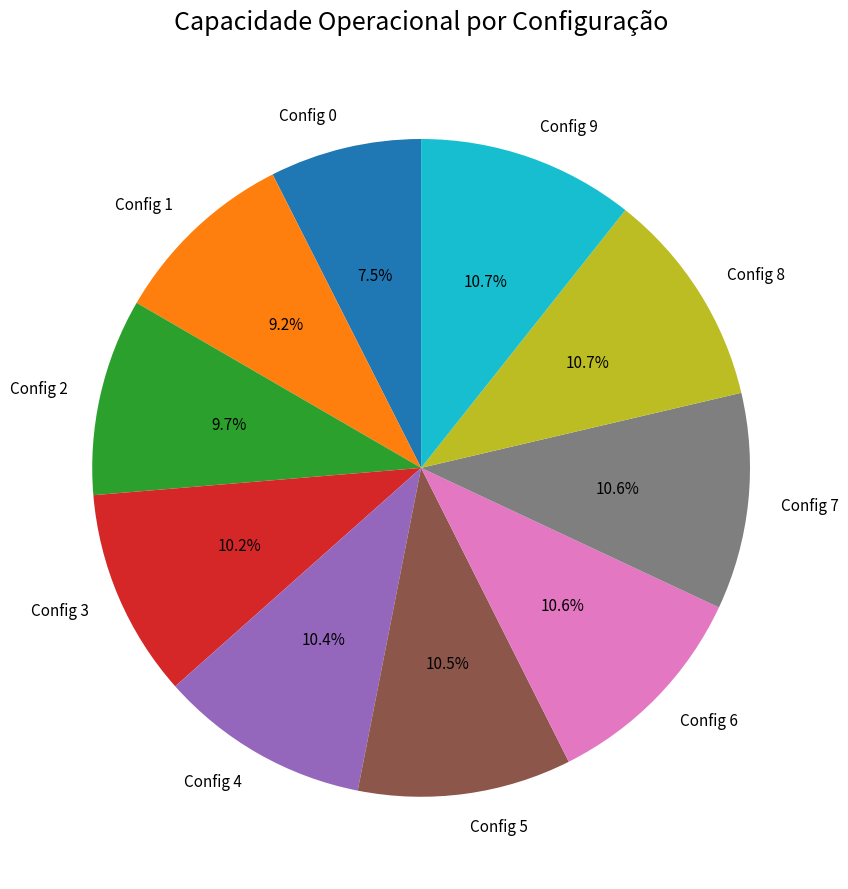

Between Config 3 and Config 2, which is larger?

Config 3